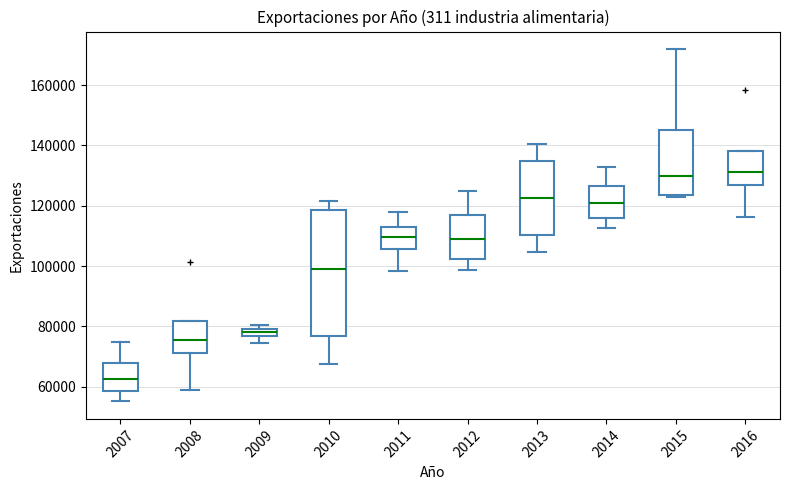

Where is the upper edge of the box at x = 2008 on the y-axis? The values are not printed on the chart, so give them approximately, as read against the axis.

82000